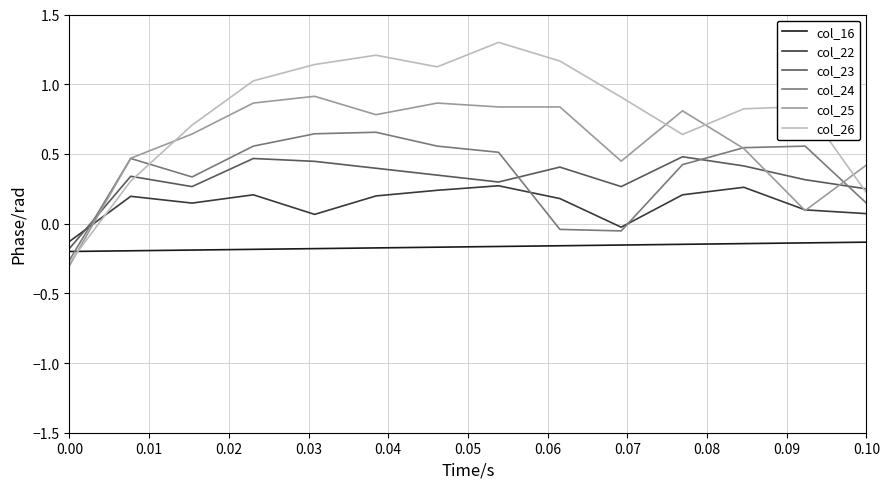

Which series has the widest spread of values?

col_26